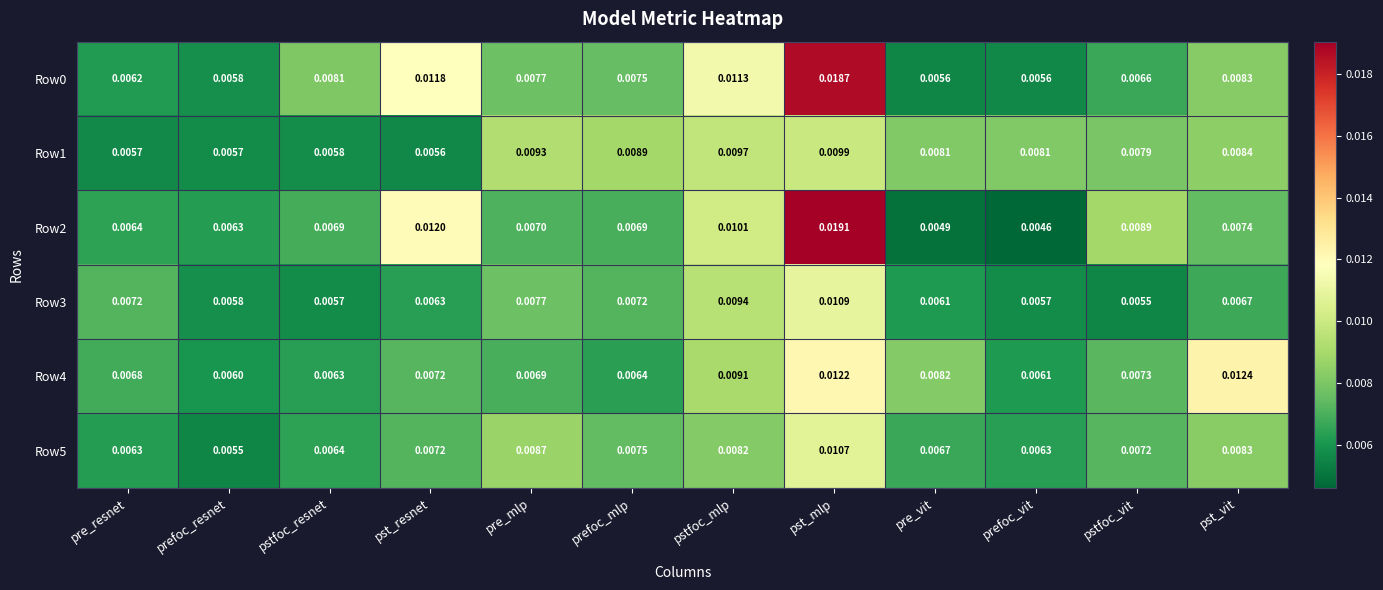

Where is Row2 nearest to the value 0?

prefoc_vit